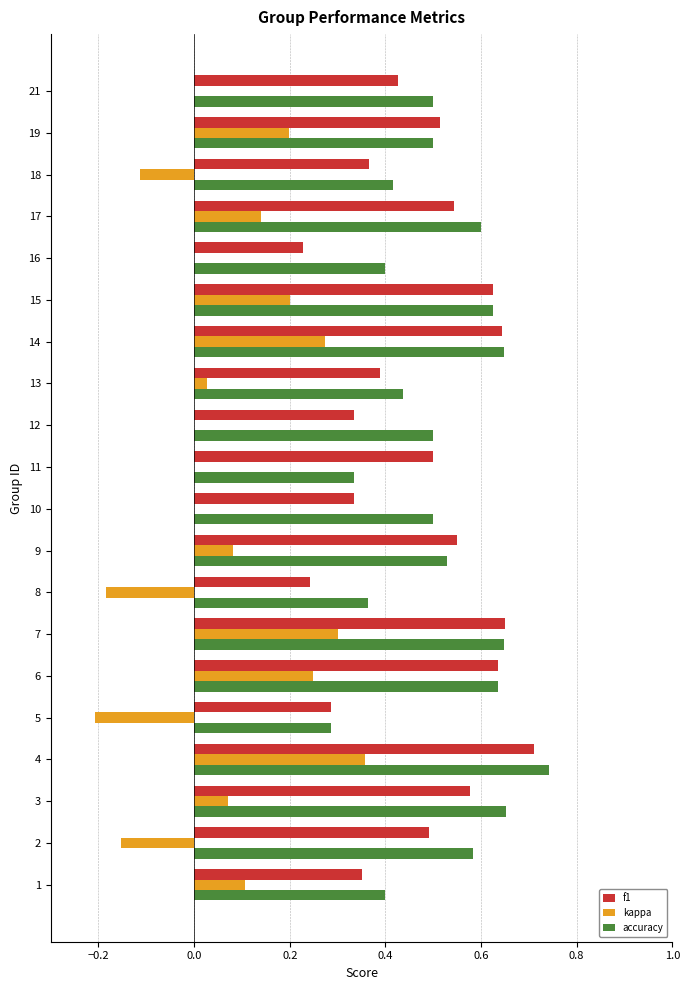

Which series has the widest spread of values?

kappa